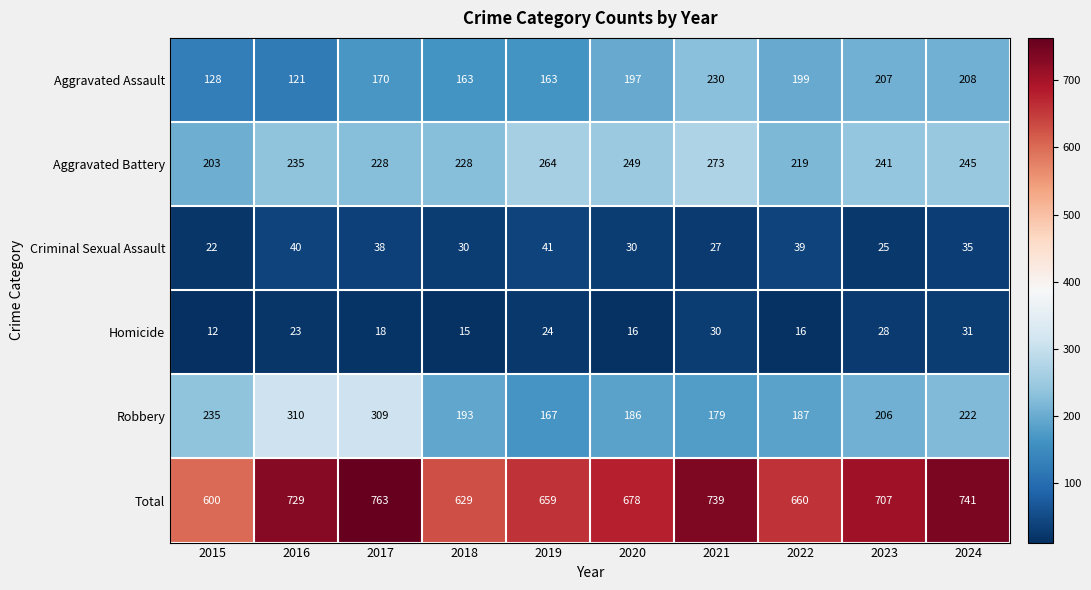

Is the value of Aggravated Assault at 2015 greater than the value of Homicide at 2018?

Yes